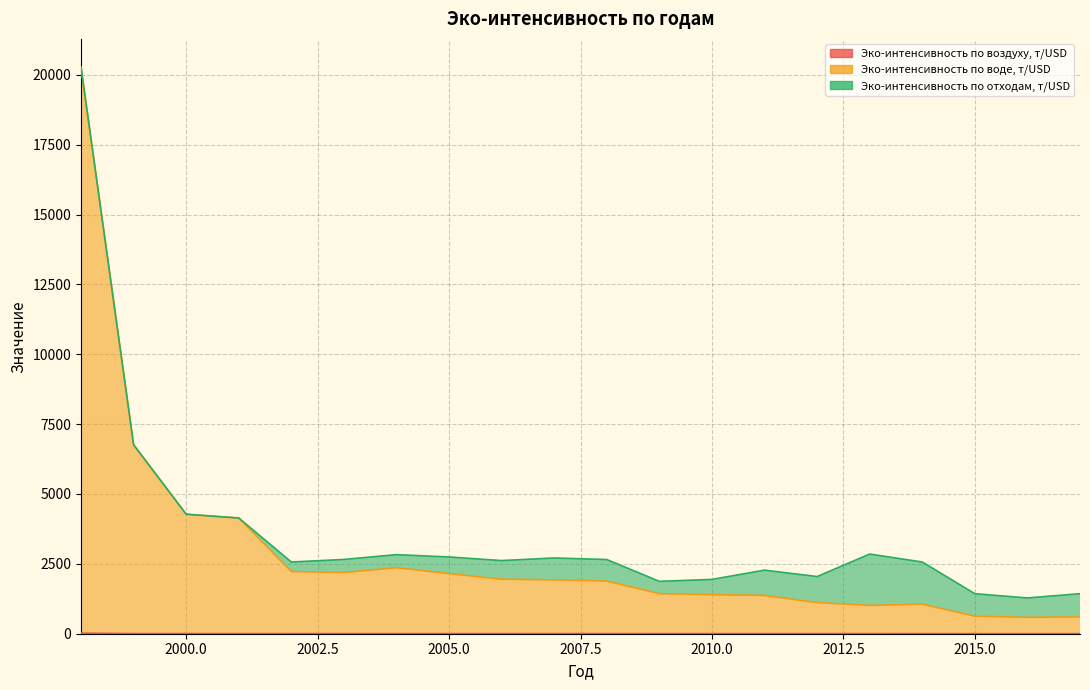

How many interior local valleys does the Эко-интенсивность по воде, т/USD series have?

3